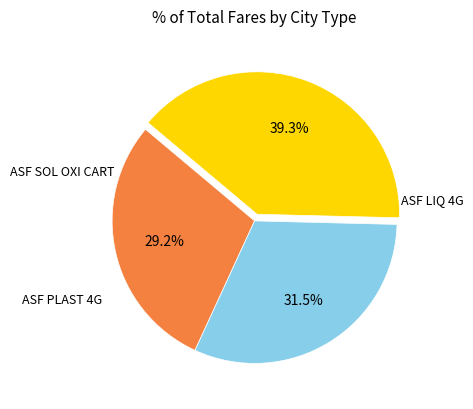

Is there a majority slice in this chart?

No